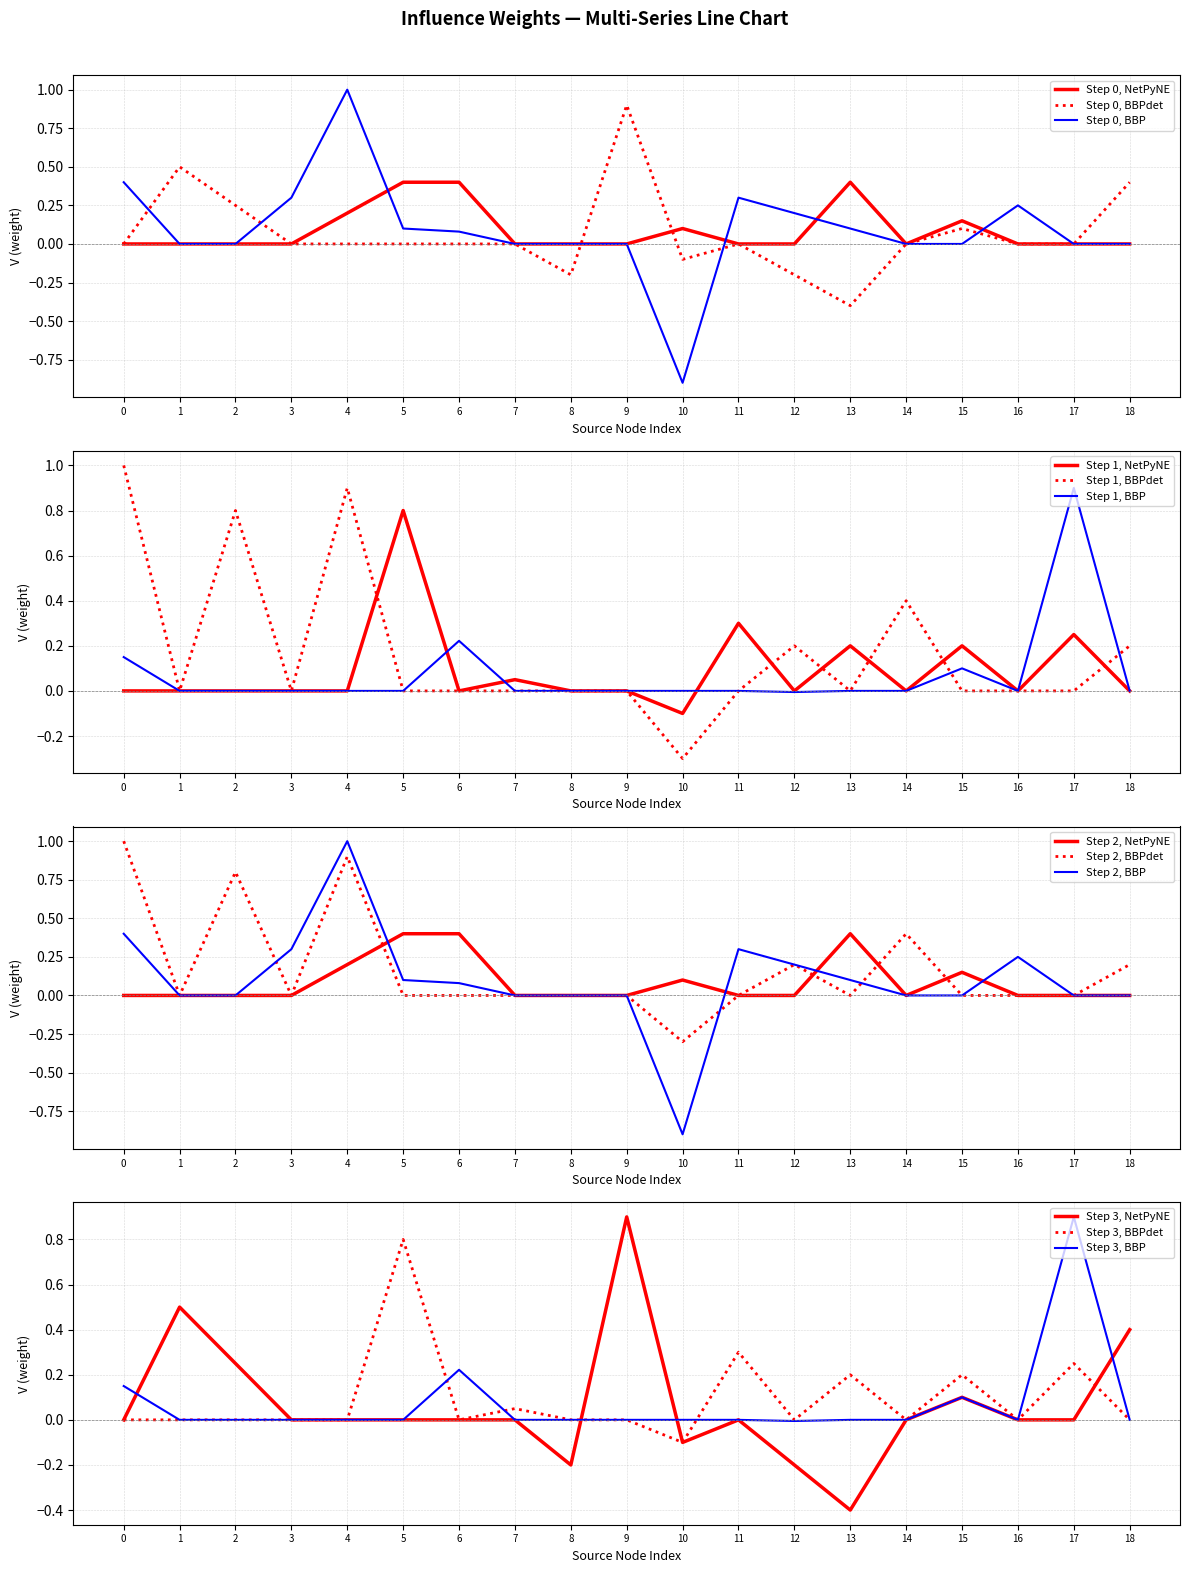

Is the value of Step 0, BBPdet at 7 greater than the value of Step 0, NetPyNE at 13?

No